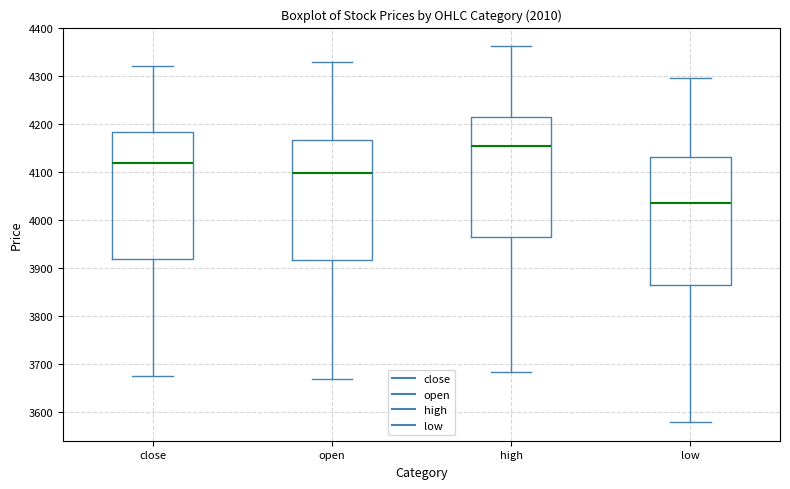

Reading left to right, transcribe this box plot: for each box, give where its median line is, the range the box spans, and where its two whiskers end, as read against the y-axis. The values are not printed on the chart, so give them approximately, as read against the axis.

close: median 4120, box 3920 to 4180, whiskers 3680 to 4320
open: median 4100, box 3920 to 4170, whiskers 3670 to 4330
high: median 4150, box 3970 to 4220, whiskers 3680 to 4360
low: median 4030, box 3870 to 4130, whiskers 3580 to 4300